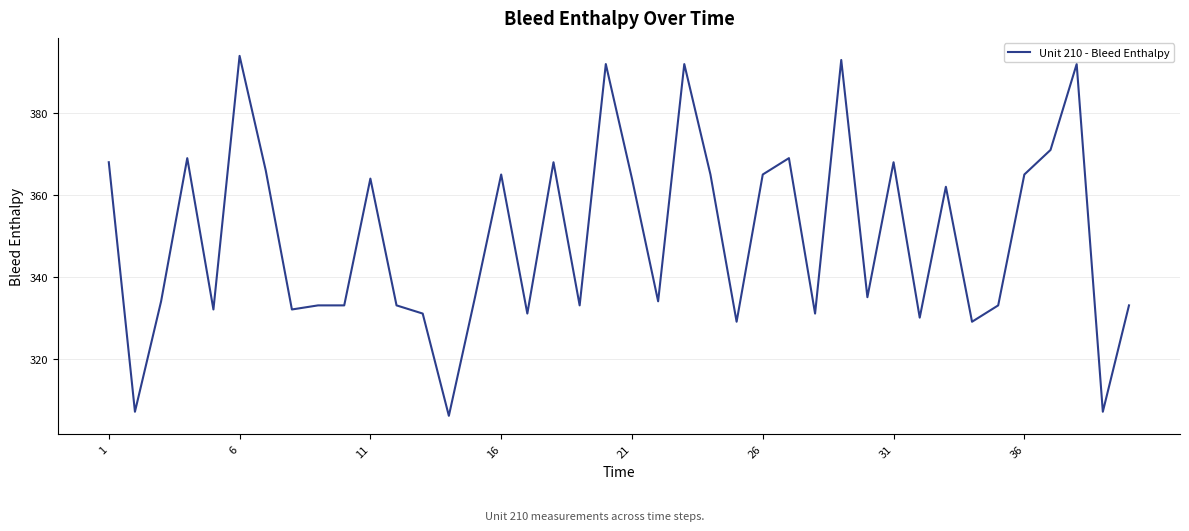

True or false: the data has more than 2 interior local peaks.

True